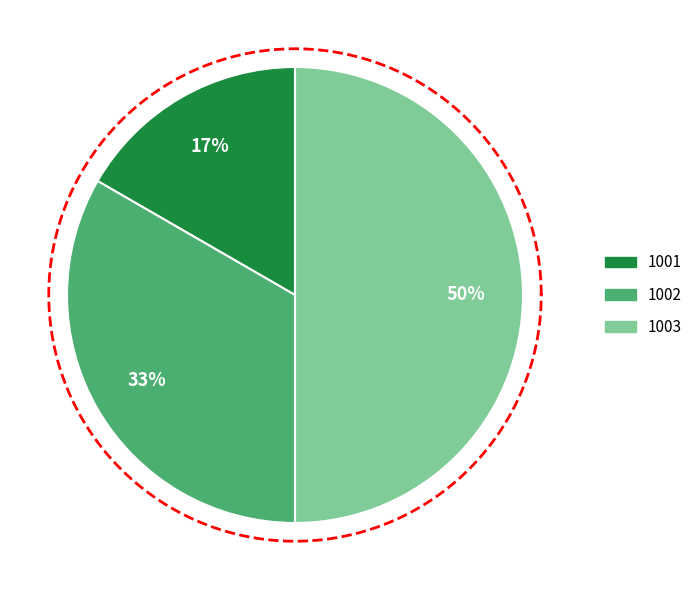

How many slices are in this pie chart?

3